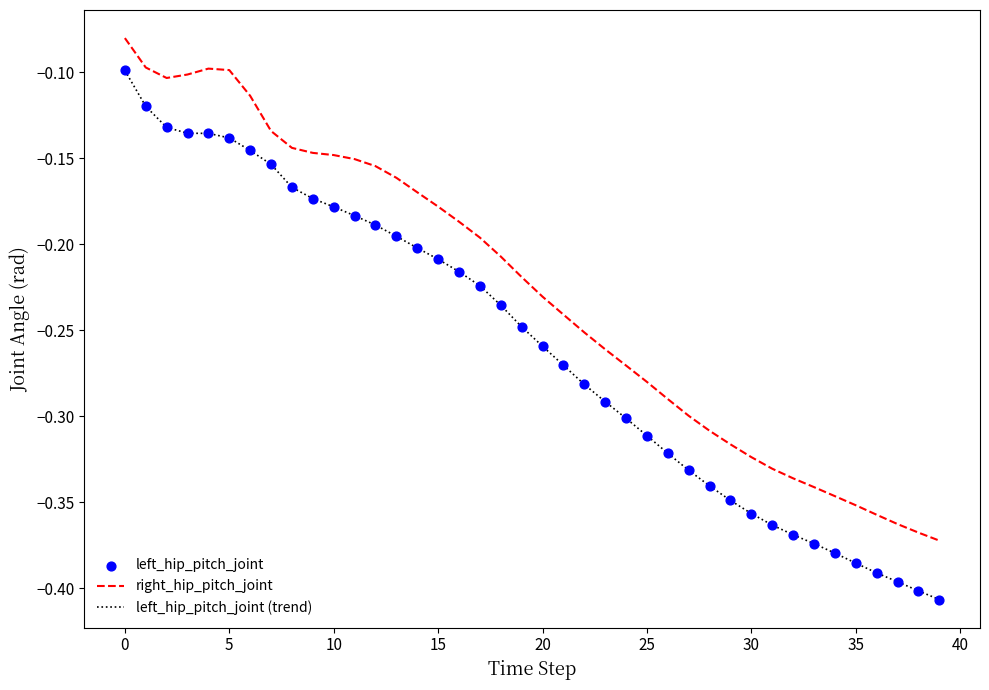

True or false: left_hip_pitch_joint (trend) and right_hip_pitch_joint cross at least once.

False